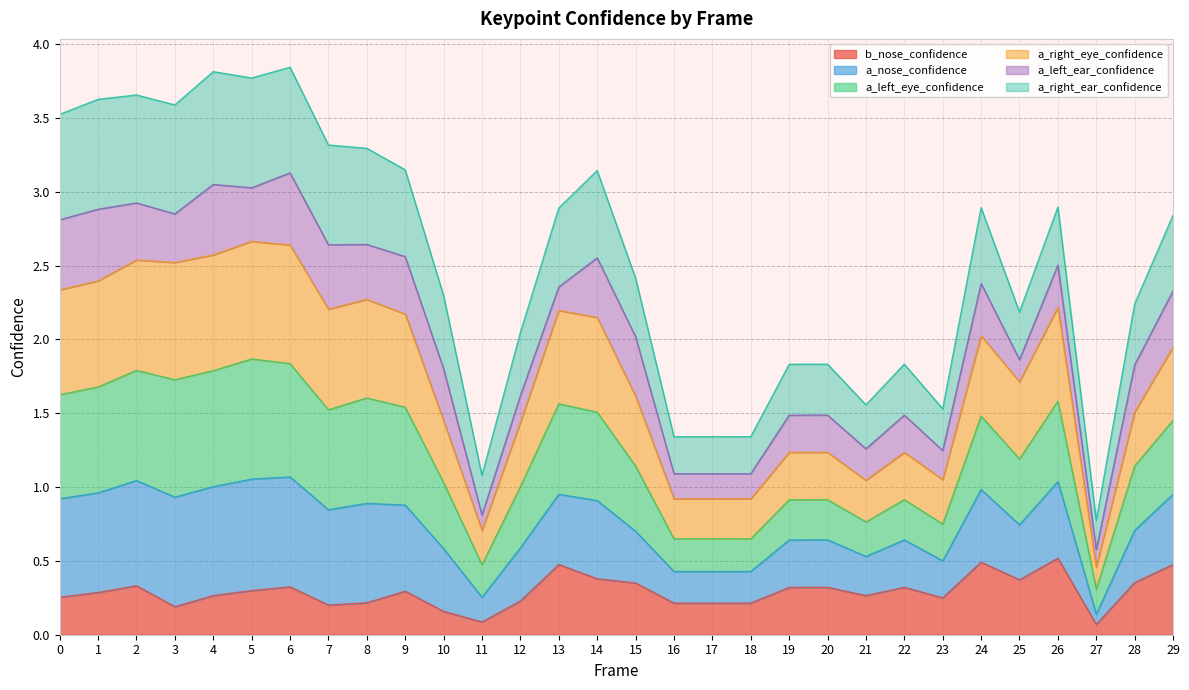

What is the greatest value displayed?

3.8